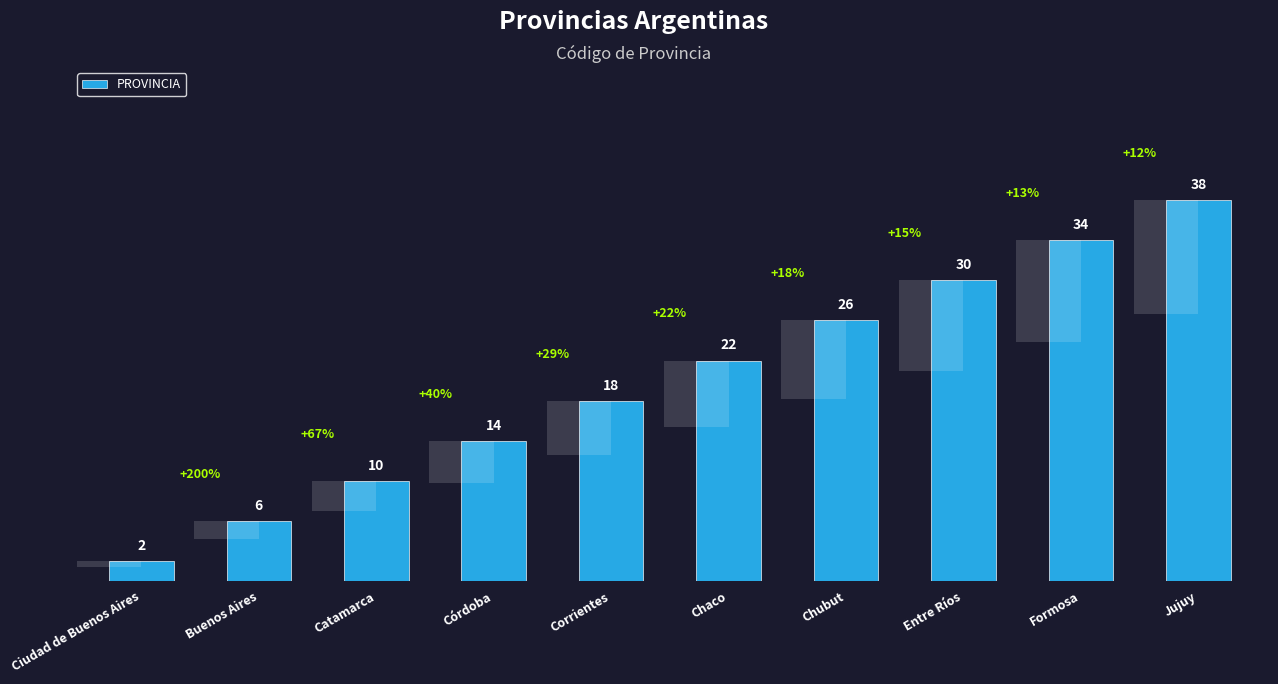

Where is the data nearest to the value 20?

Corrientes